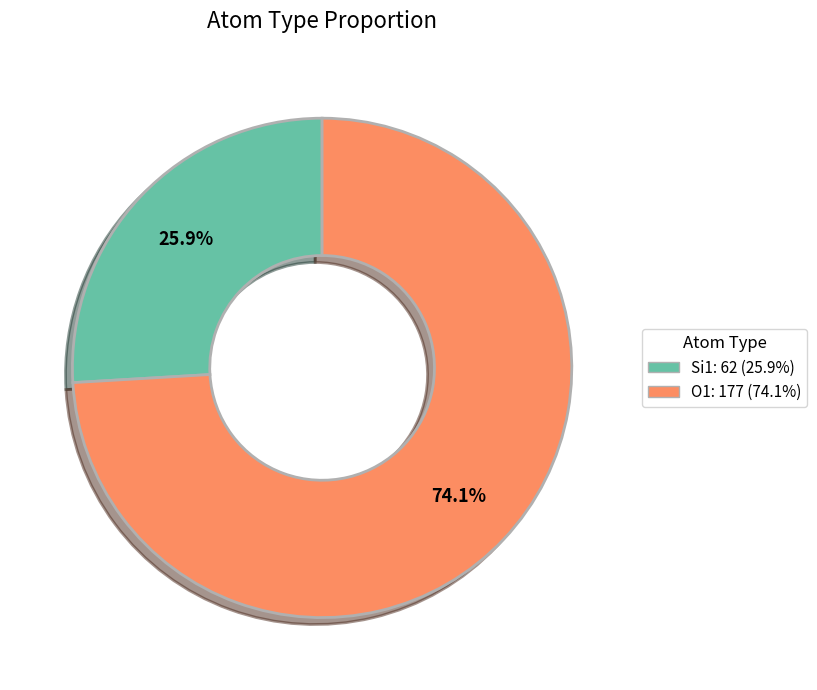

Count the number of slices in the pie.

2